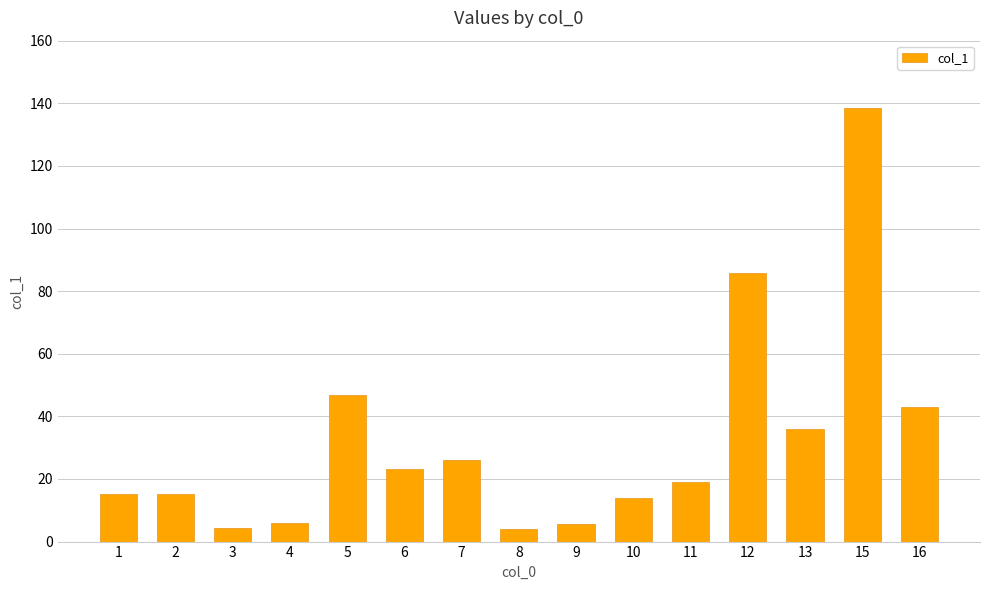

True or false: the data shows 8.8 at 6.

False